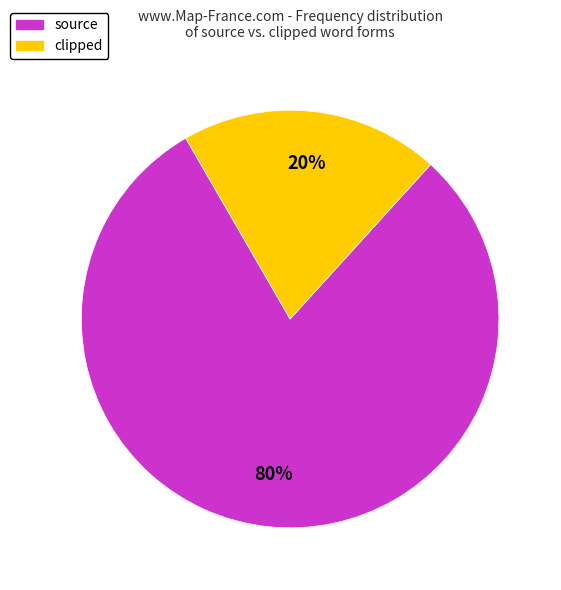

To the nearest percent, what is the difference between the largest and smallest slice percentages?

60%